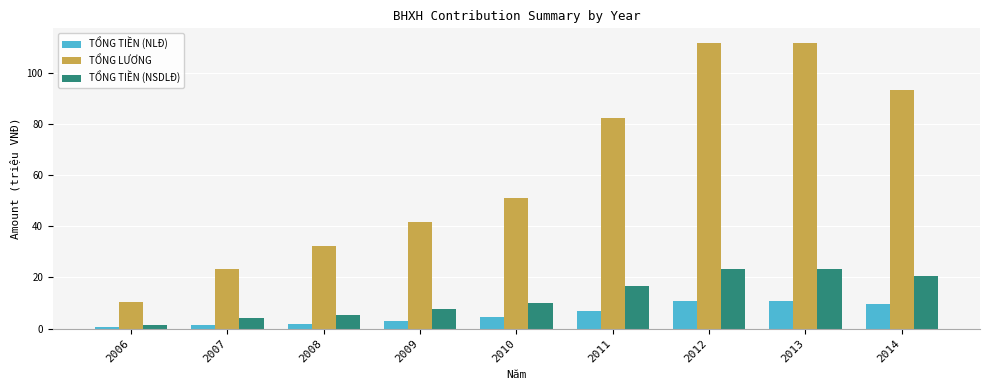

Where does the TỔNG TIỀN (NSDLĐ) series first go above 10?

2010